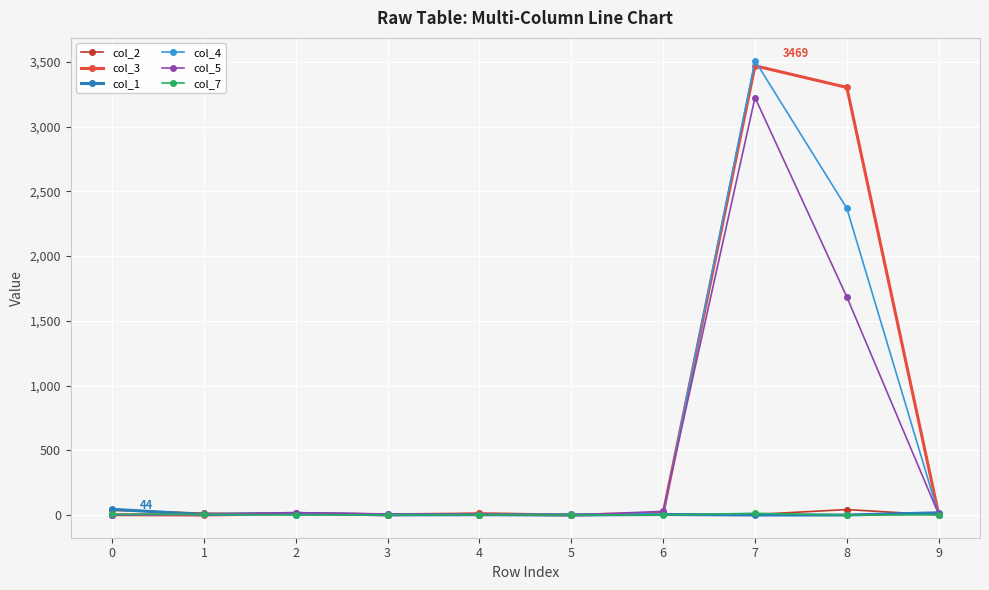

True or false: col_5 has more than 0 points higher than both neighbors.

True